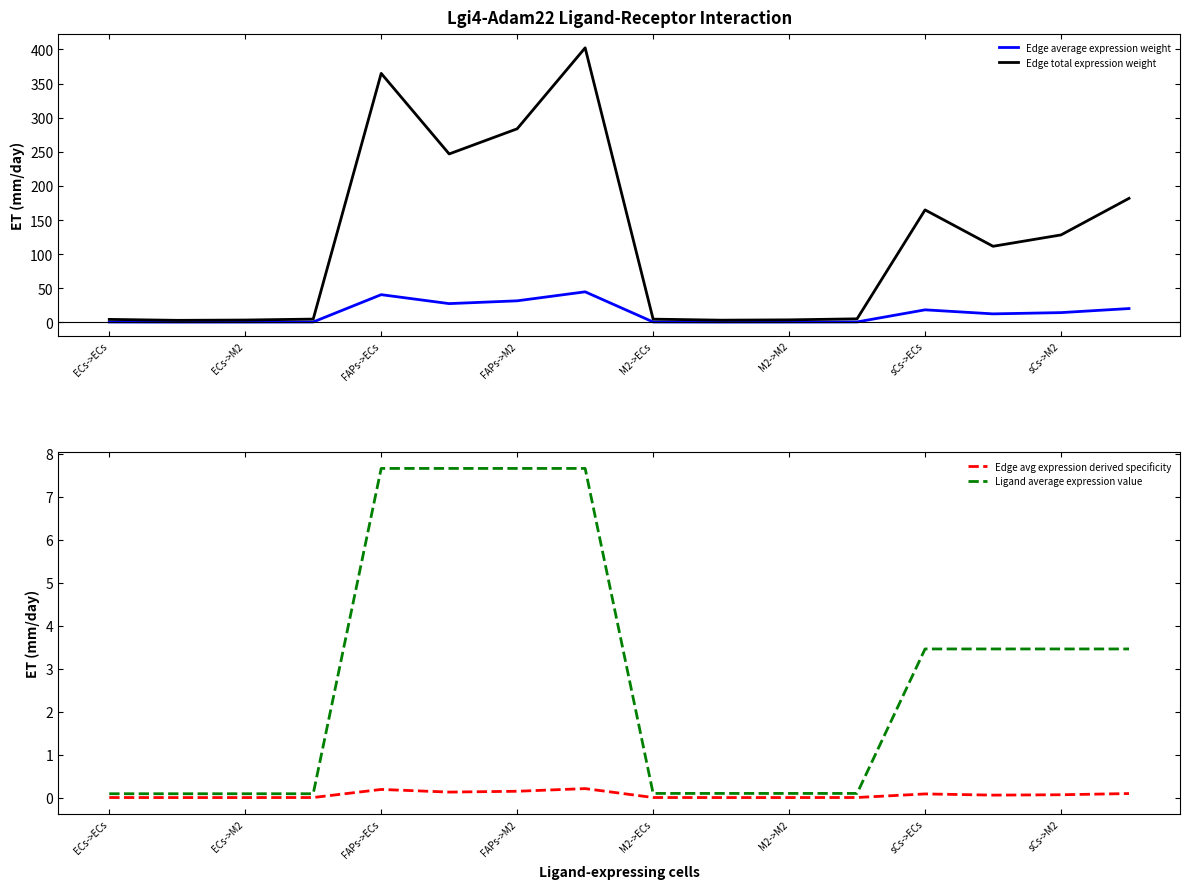

What is the difference between the maximum and second lowest values in the Ligand average expression value series?

7.6